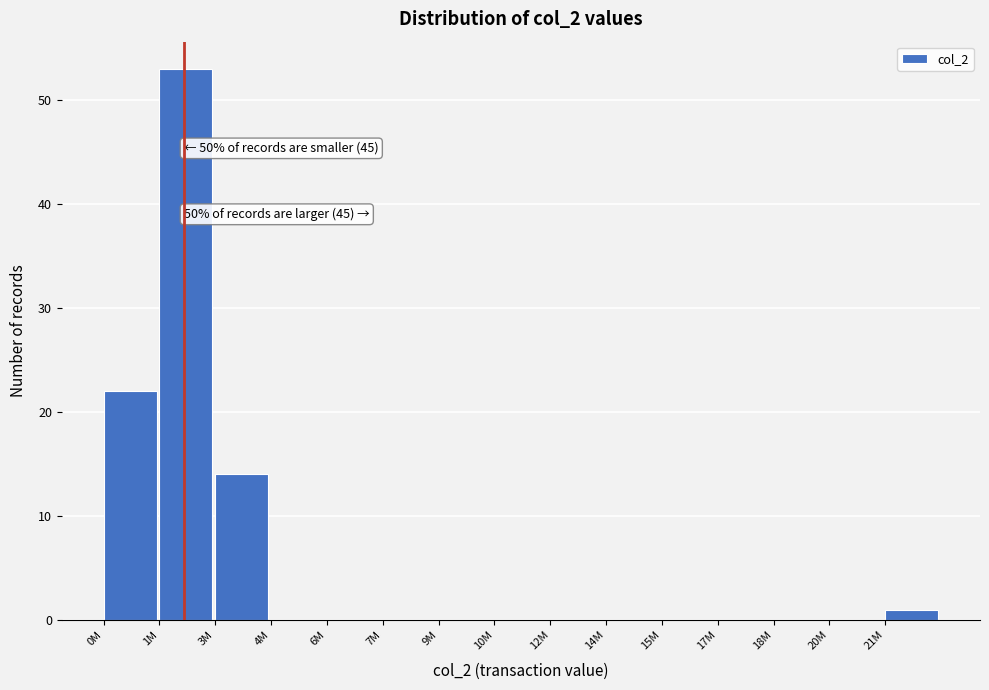

Reading left to right, transcribe all the data shown in this chart.

0M=22	1M=53	3M=14	4M=0	6M=0	7M=0	9M=0	10M=0	12M=0	14M=0	15M=0	17M=0	18M=0	20M=0	21M=1